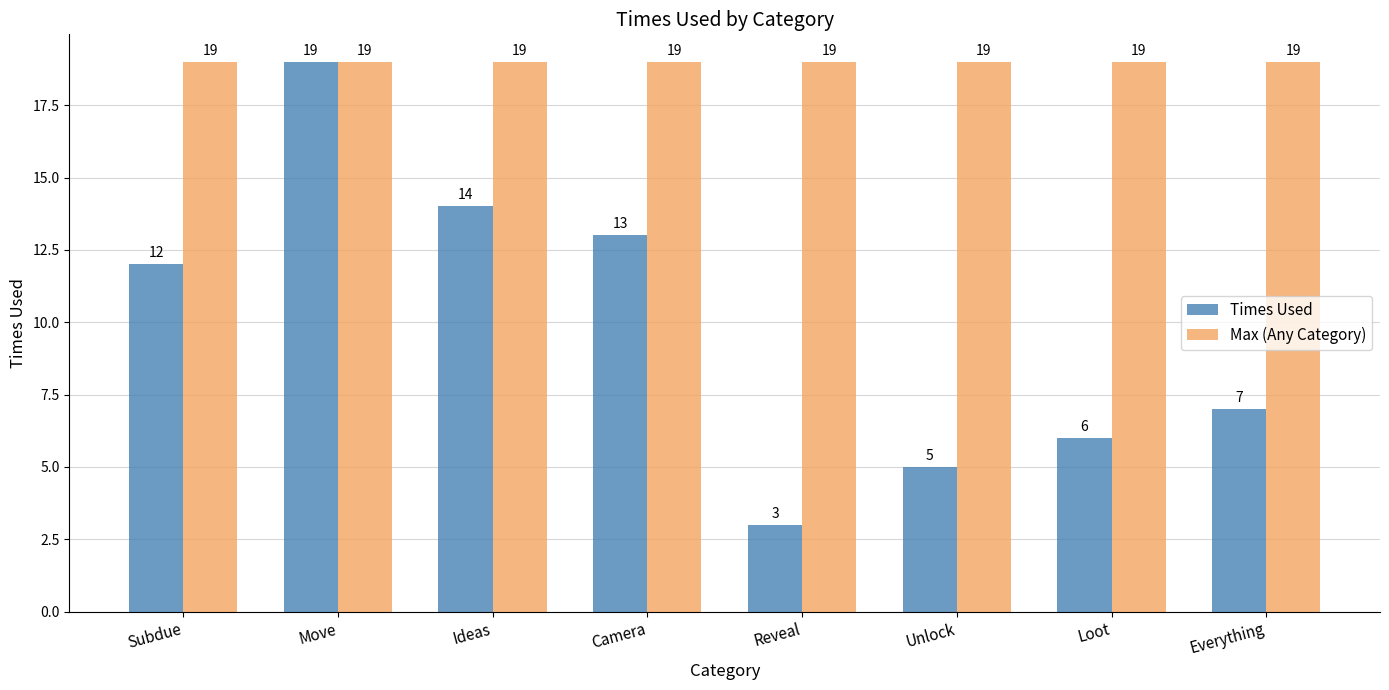

At how many categories does at least one series exceed 3?

8